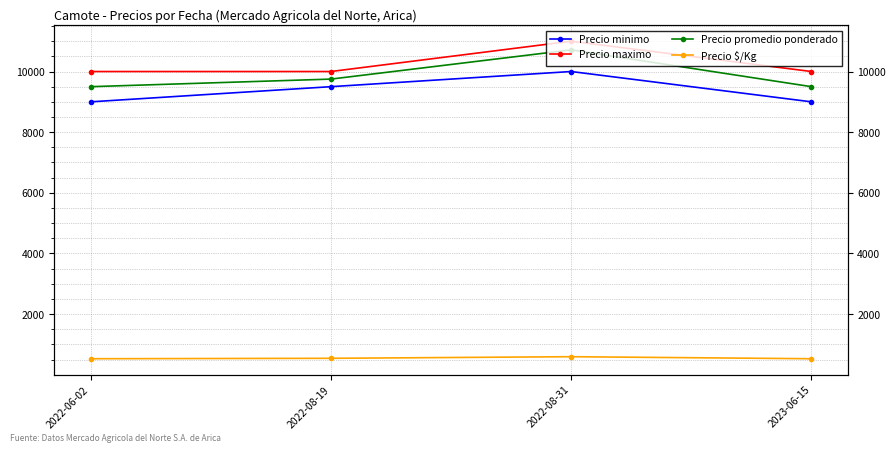

Is it true that Precio promedio ponderado equals 14199 at 2023-06-15?

False